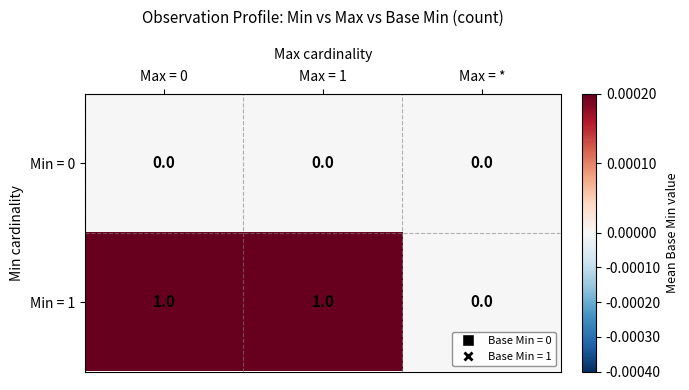

At Max = 0, list the series in order from smallest to largest.

Min = 0, Min = 1